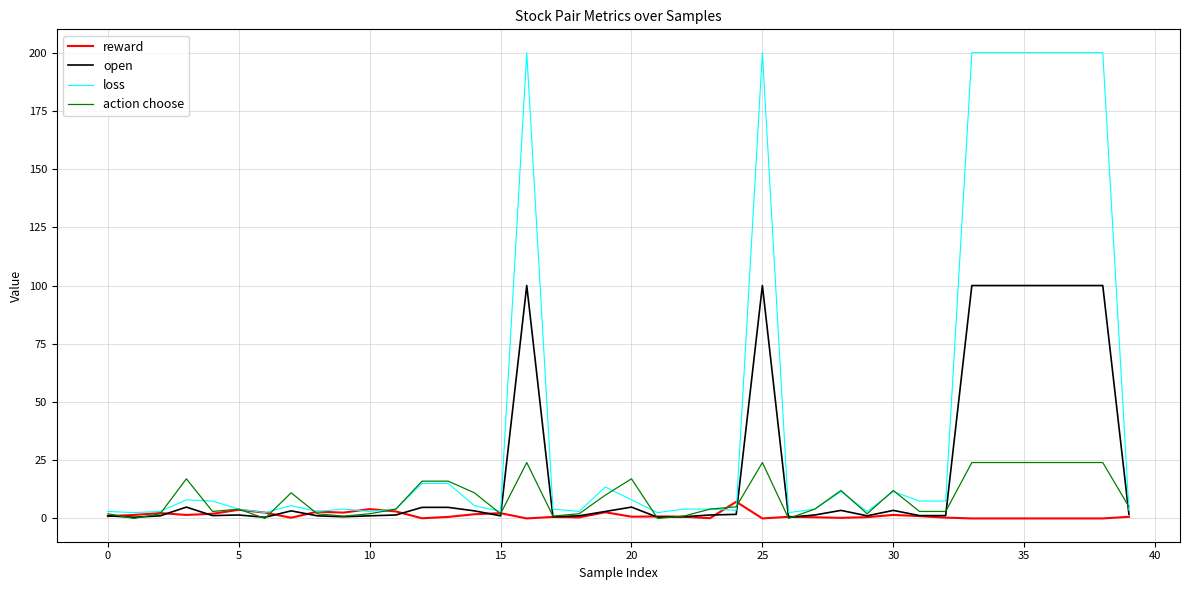

What is the highest value of the reward series?

7.2